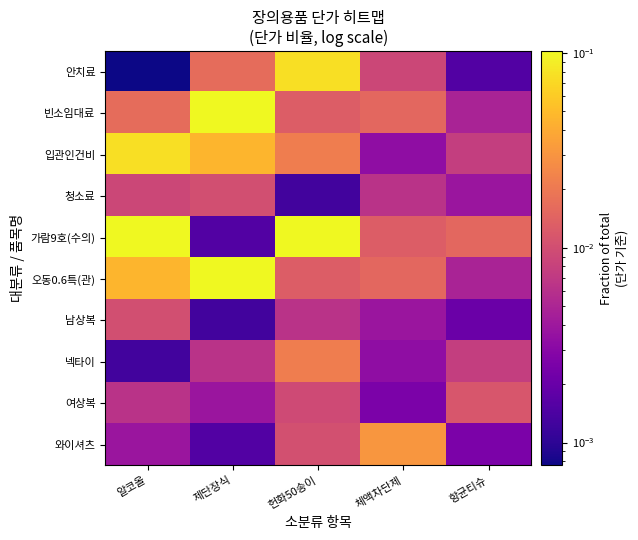

Which series has the widest spread of values?

가람9호(수의)